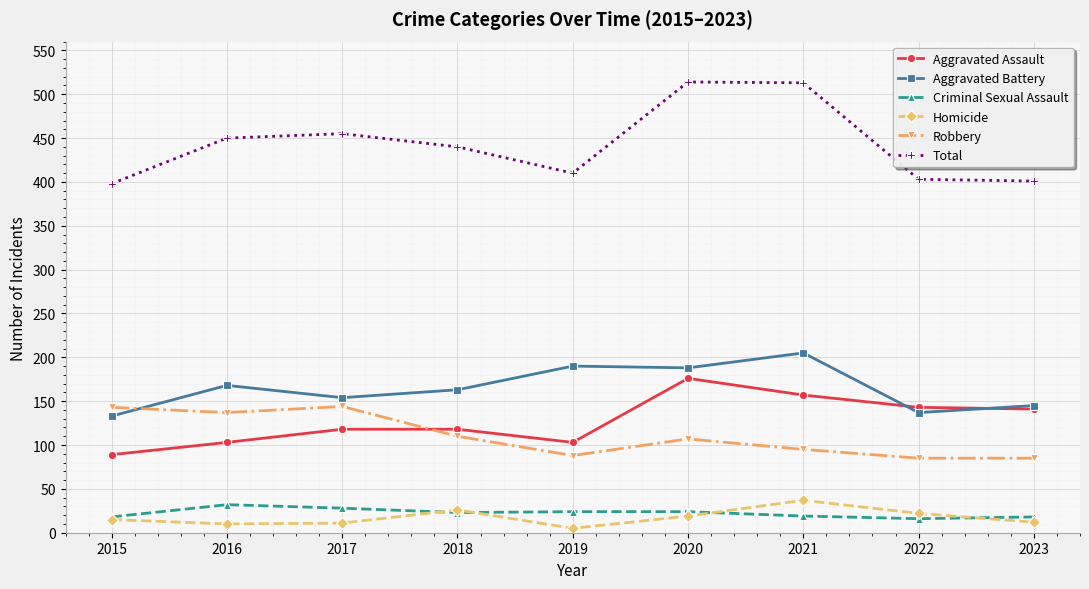

True or false: Total and Homicide cross at least once.

False